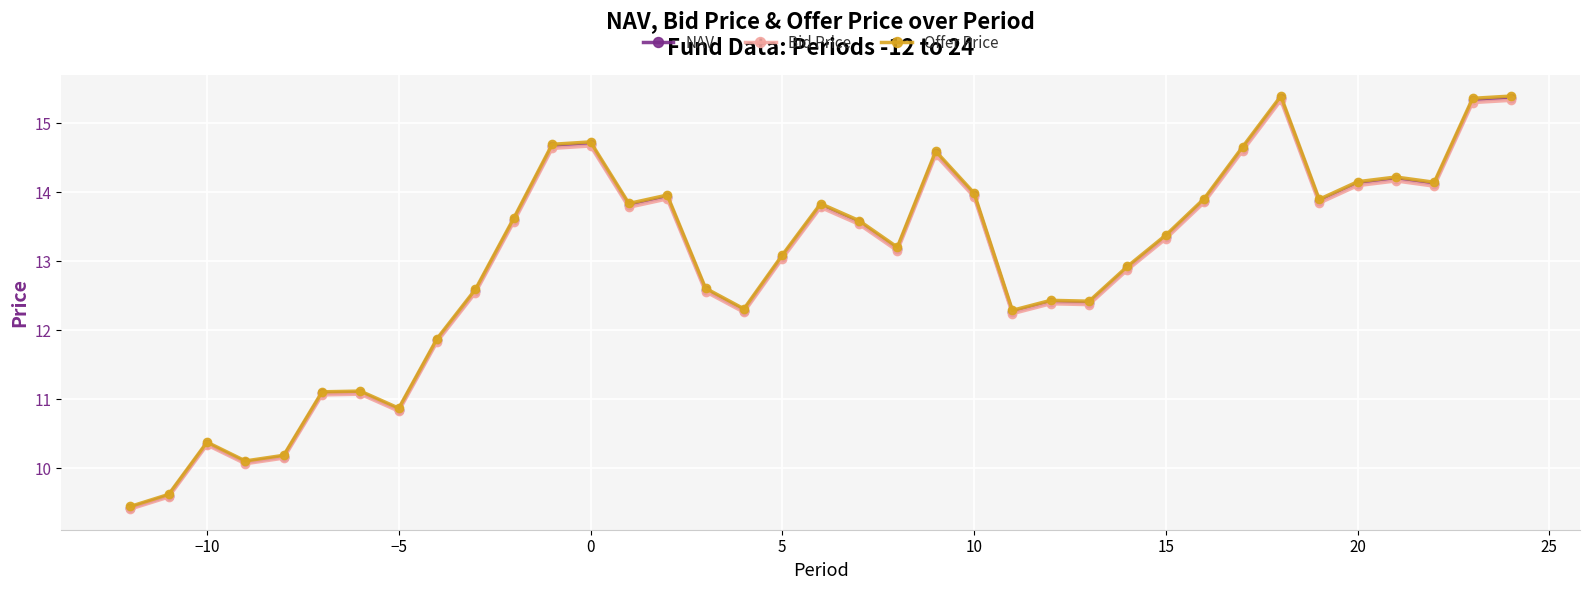

Does the chart display data point markers on the line(s)?

Yes